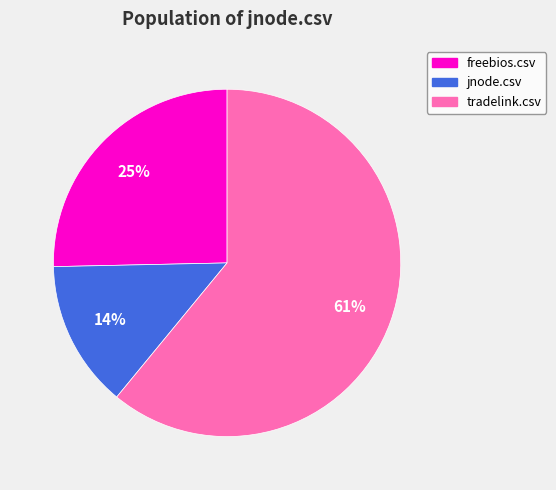

The tradelink.csv slice represents 69% of the pie. True or false?

False